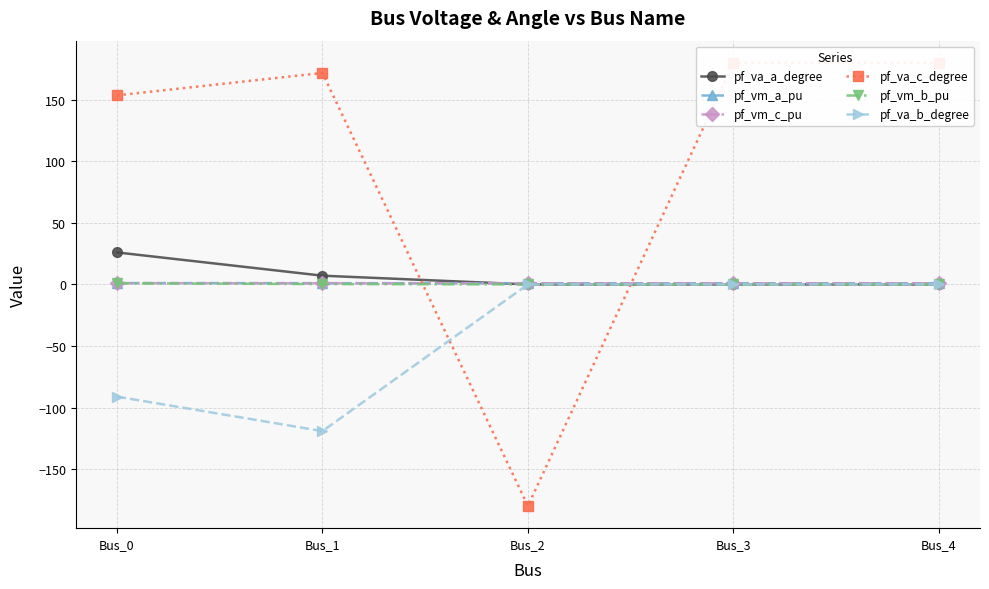

The value of pf_vm_a_pu at Bus_2 is 1.3. True or false?

False